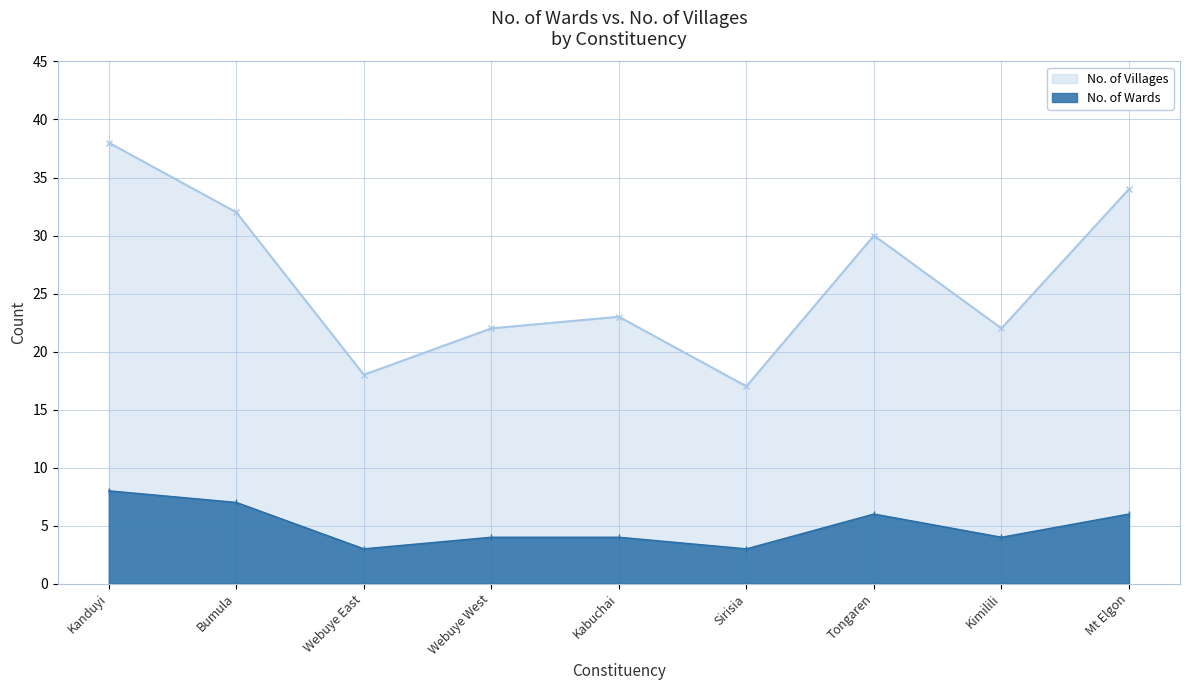

True or false: No. of Wards and No. of Villages intersect in this chart.

False